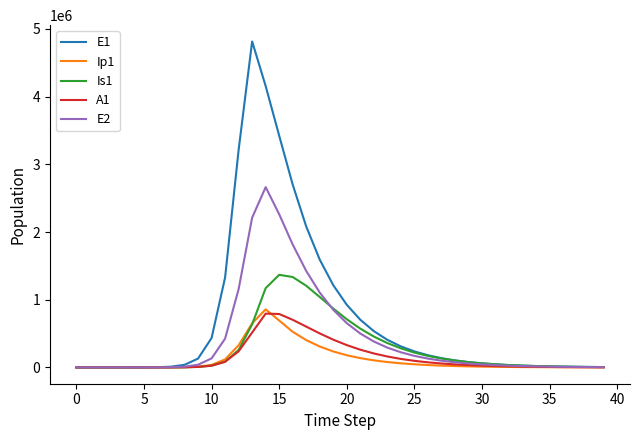

What is the highest value of the A1 series?

794772.5